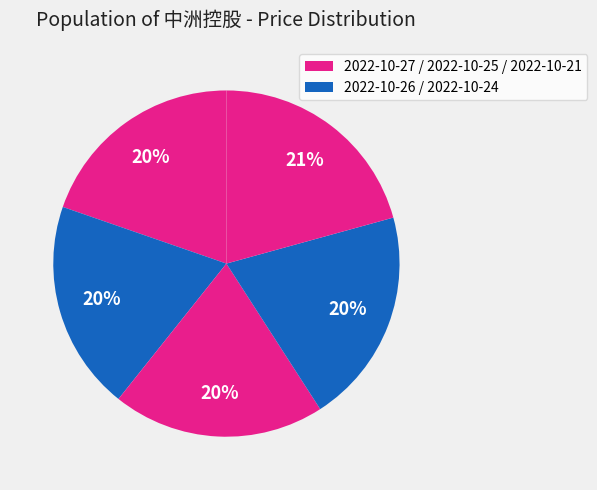

How many segments does this pie chart have?

5